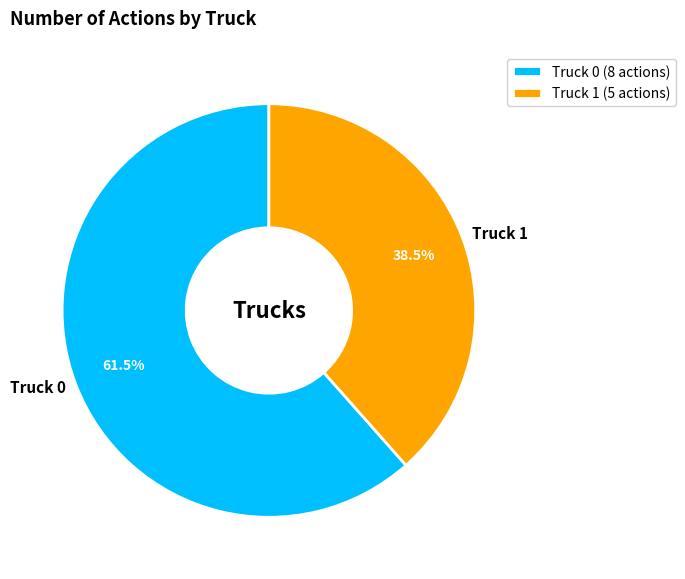

Which slice is the smallest?

Truck 1